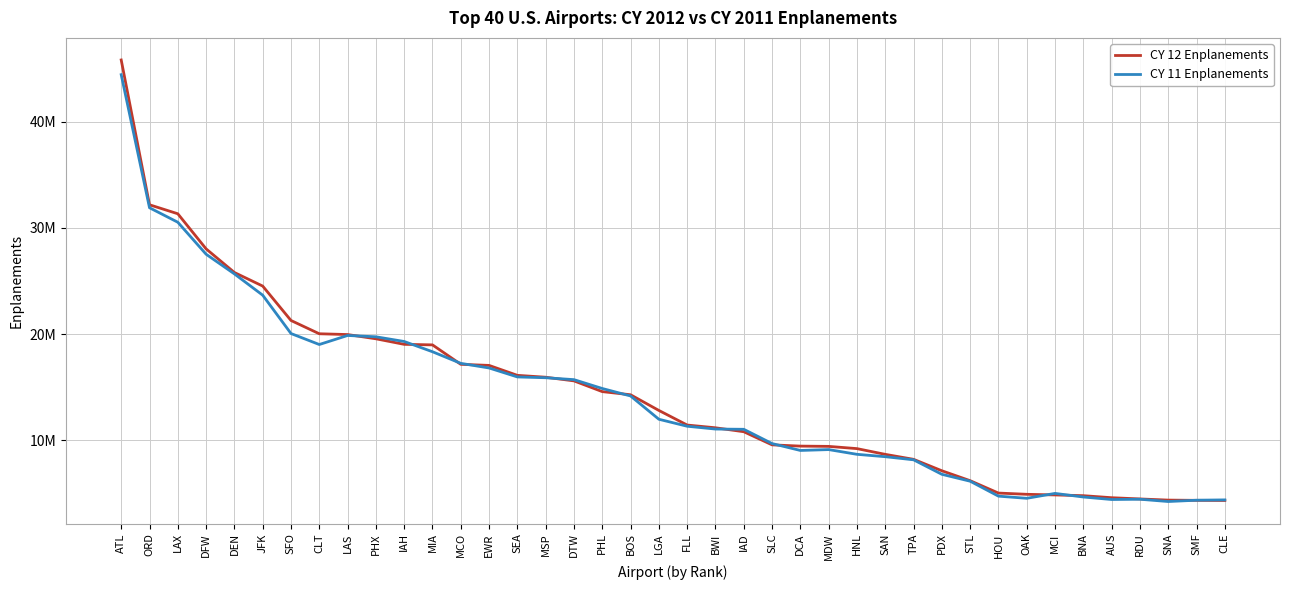

What is the value of the CY 11 Enplanements point at the 32nd from the left?

4753554